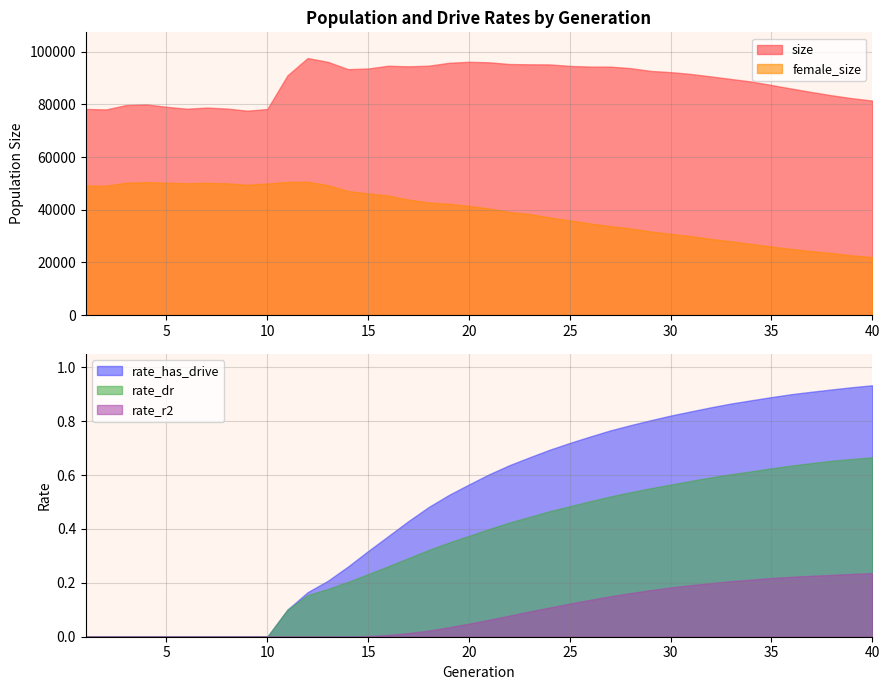

How many data points in rate_has_drive are above 0?

30